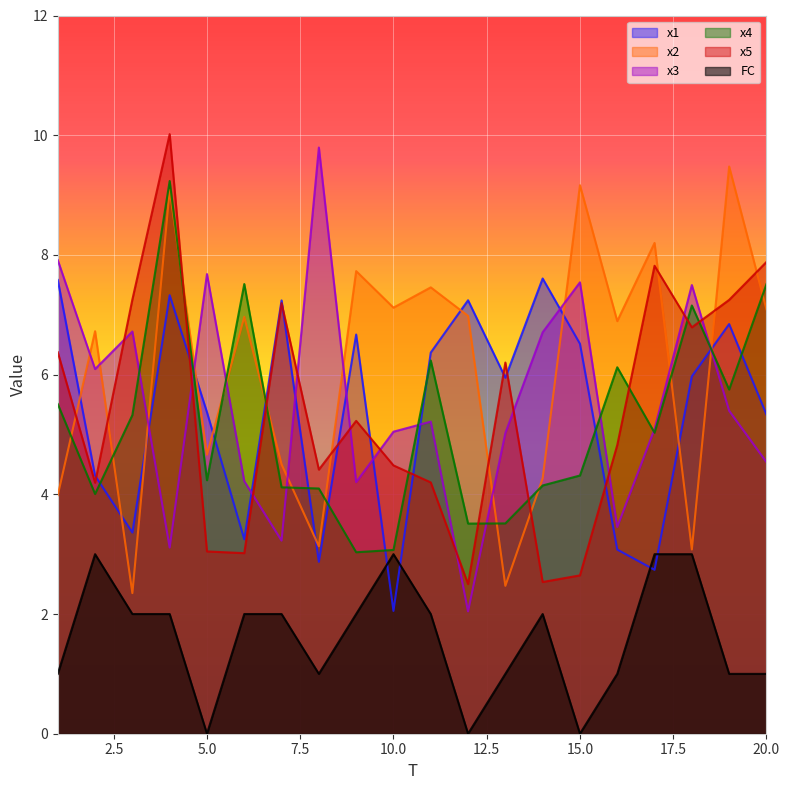

Read the FC value at 3.

2.0